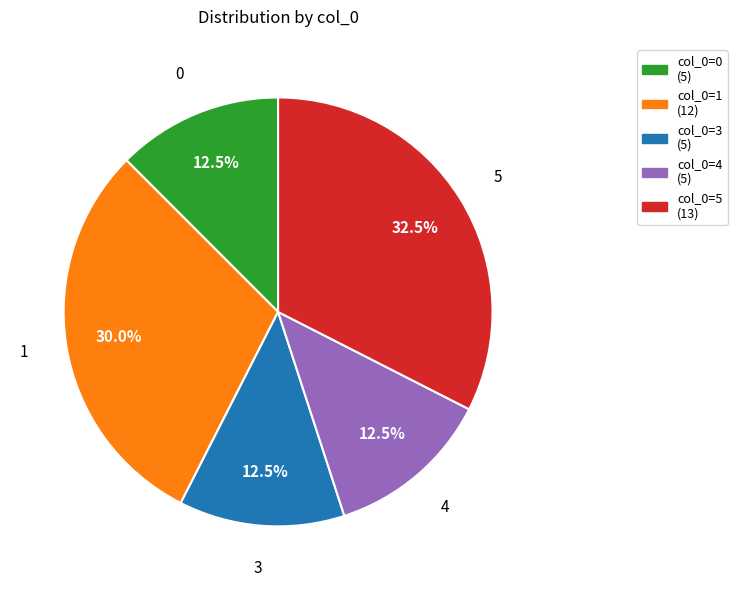

Does any single category account for the majority?

No